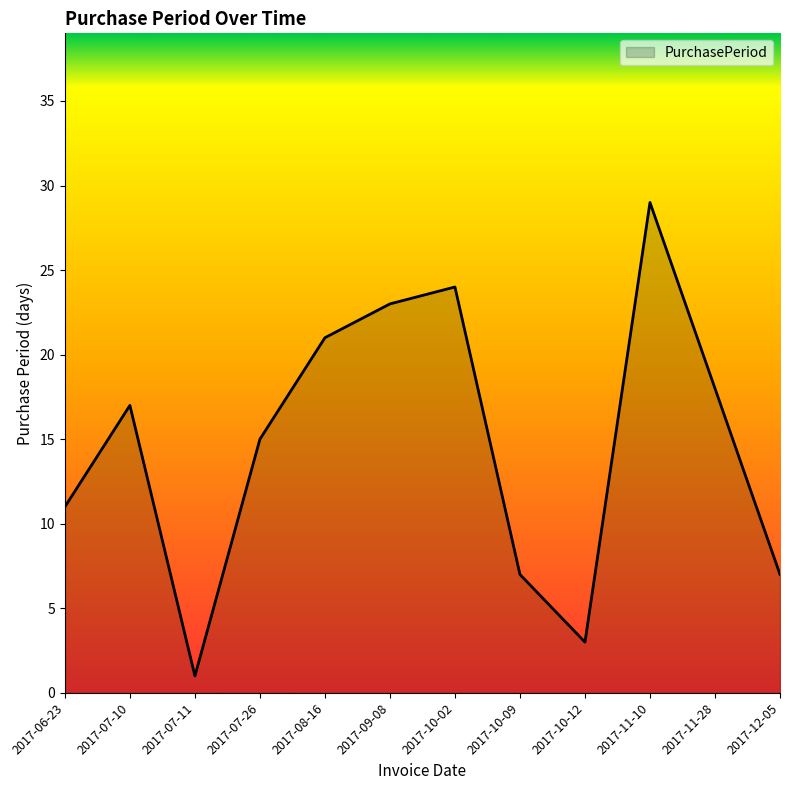

What is the difference between the second highest and second lowest values?

21